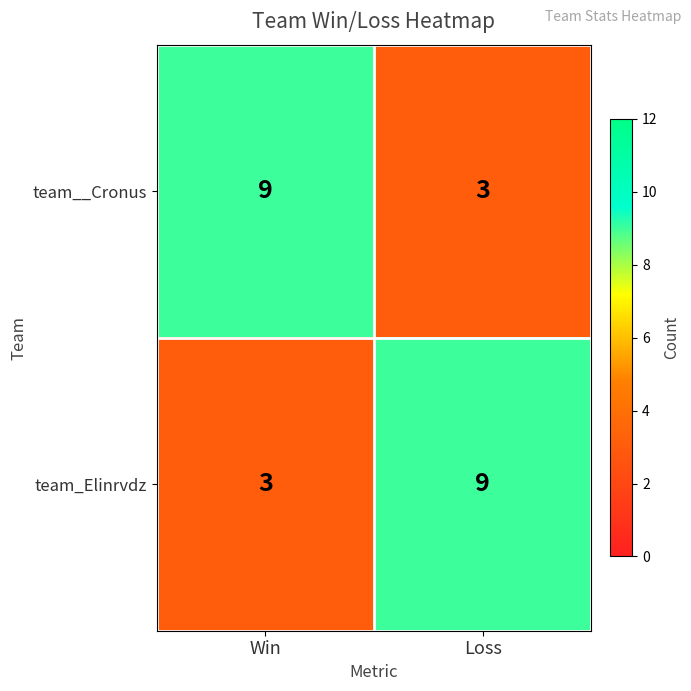

How many series are shown in this chart?

2